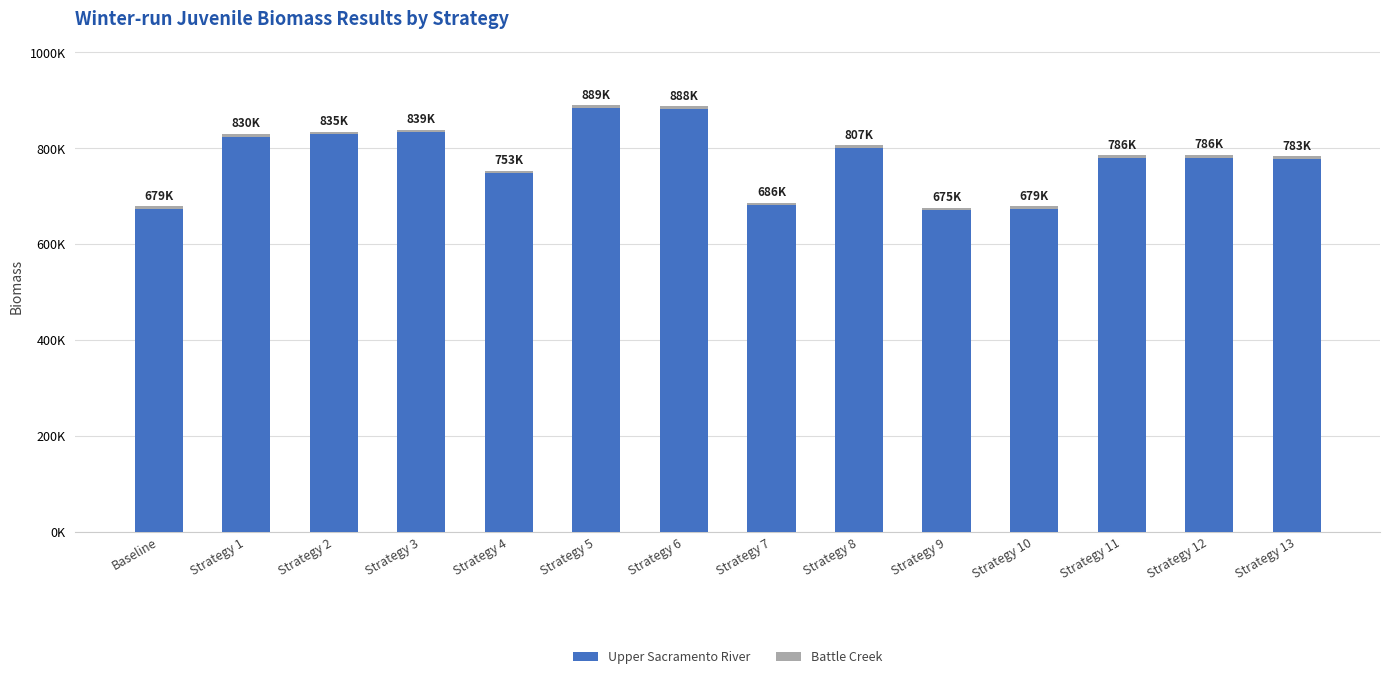

Does the chart contain stacked bars?

Yes